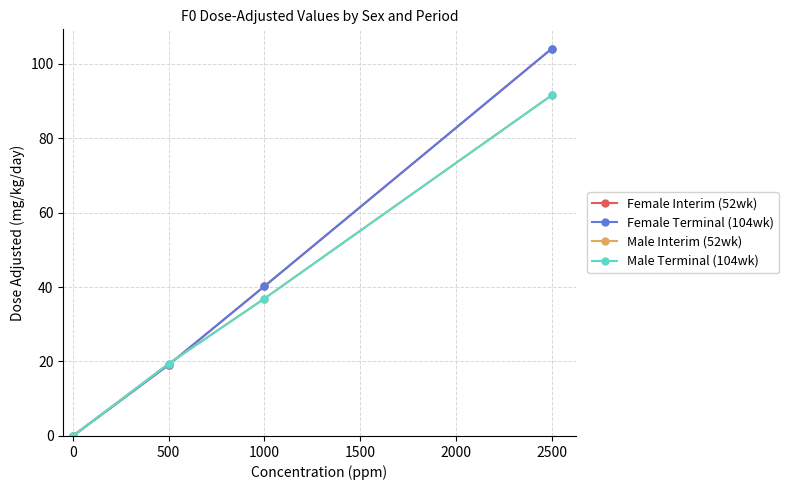

How many lines are shown in the chart?

4